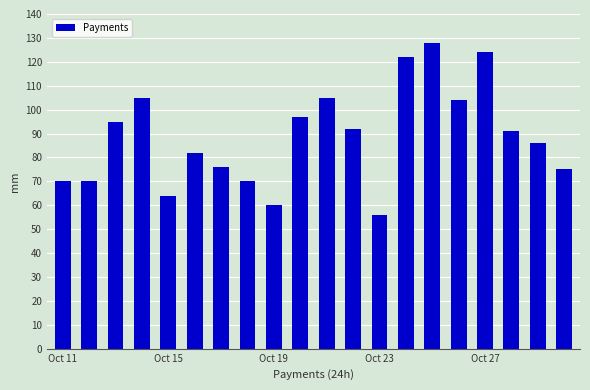

How many data points are less than 91?

10